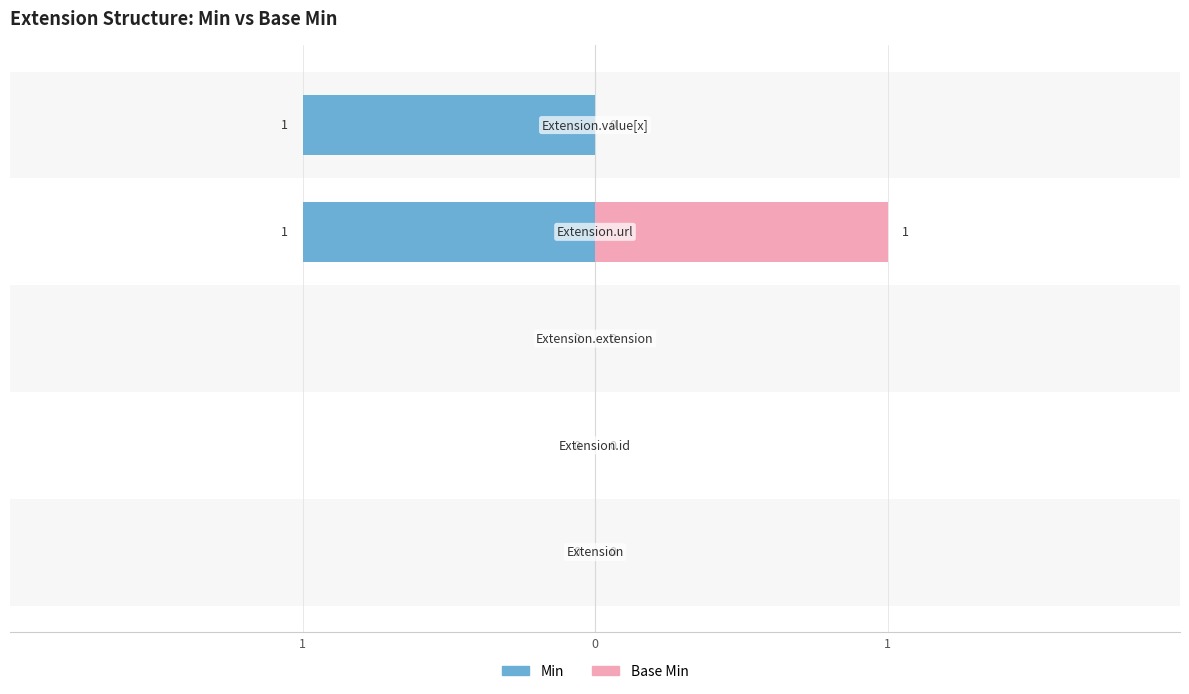

What are all the series names shown in the legend?

Min, Base Min